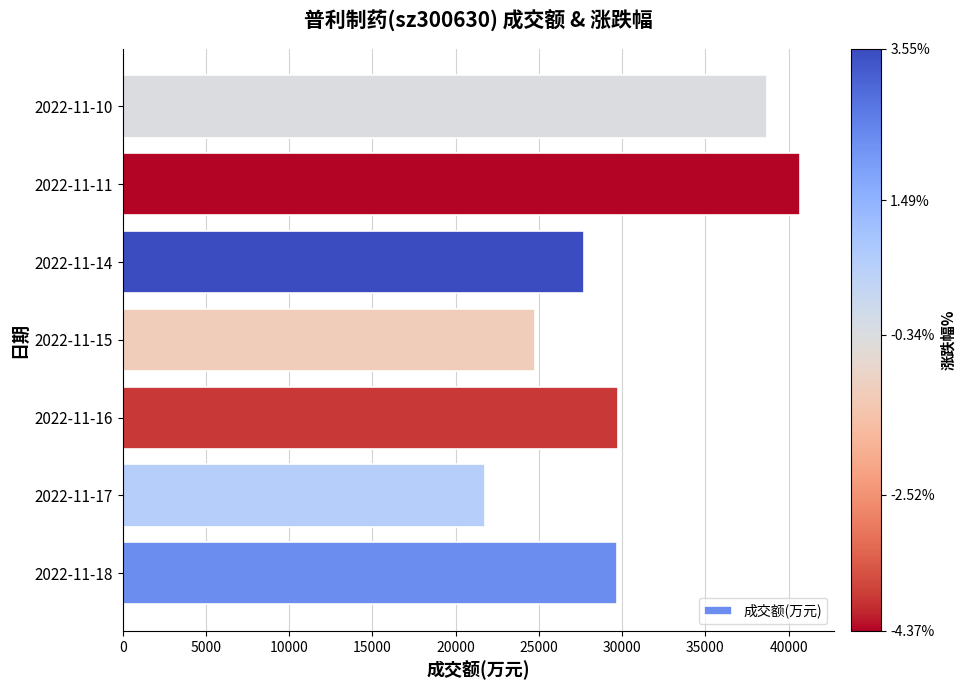

Where is the data nearest to the value 31237?

2022-11-16